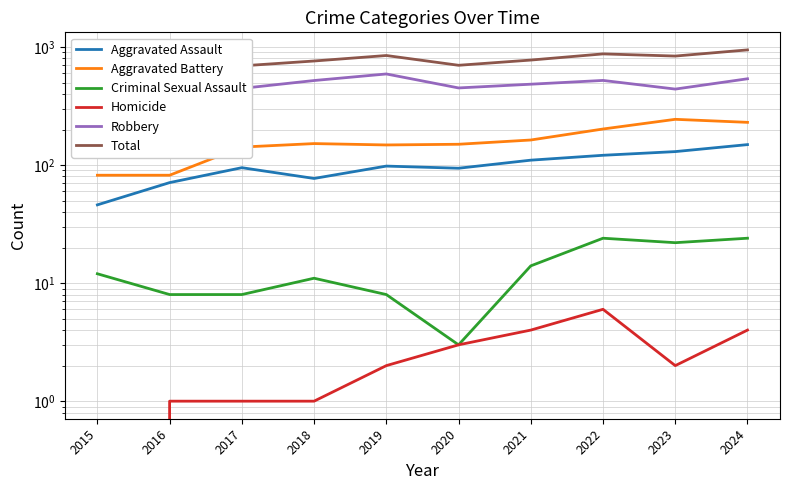

Which category has the highest value in the Homicide series?

2022